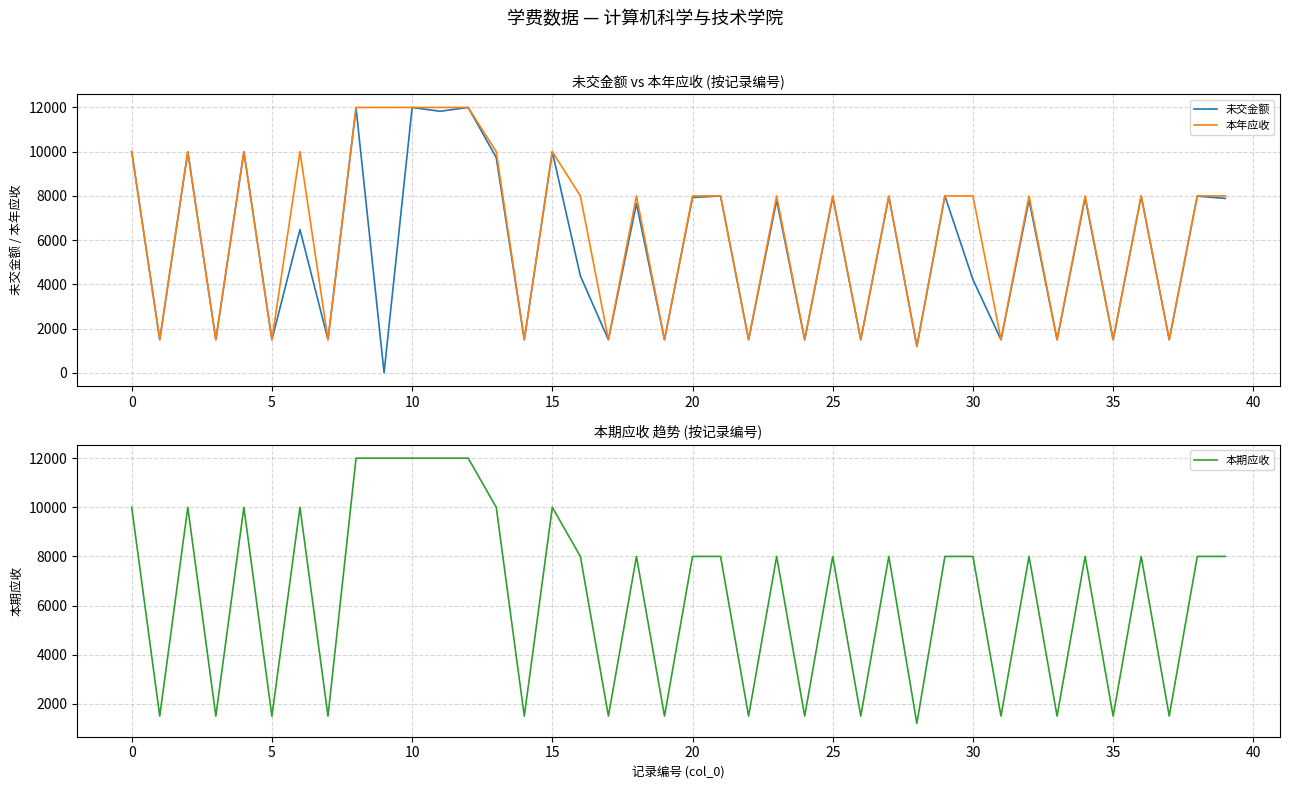

What is the difference between the maximum and minimum values in the 未交金额 series?

11993.1